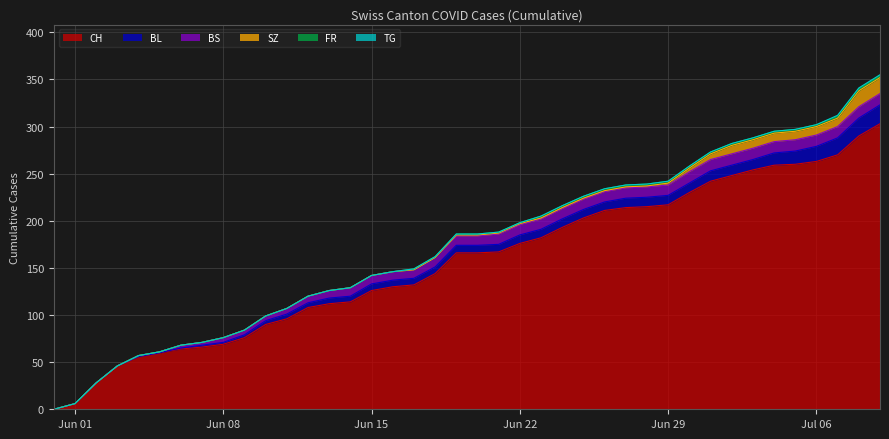

True or false: CH and BL intersect in this chart.

False